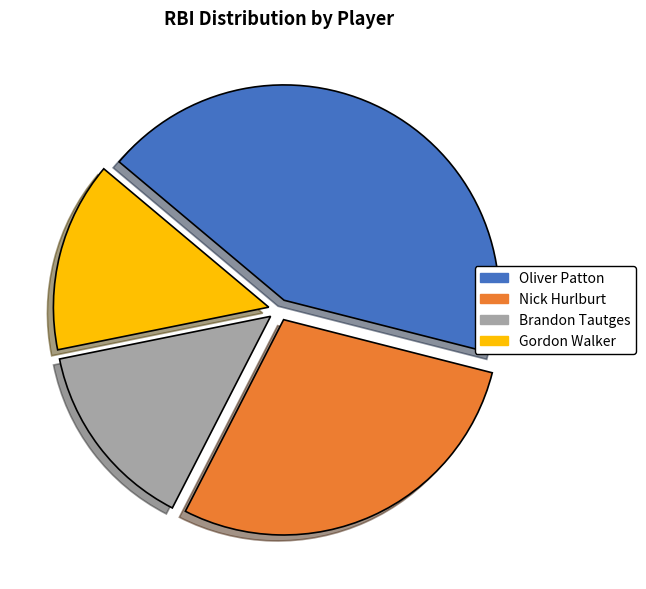

Does any single category account for the majority?

No